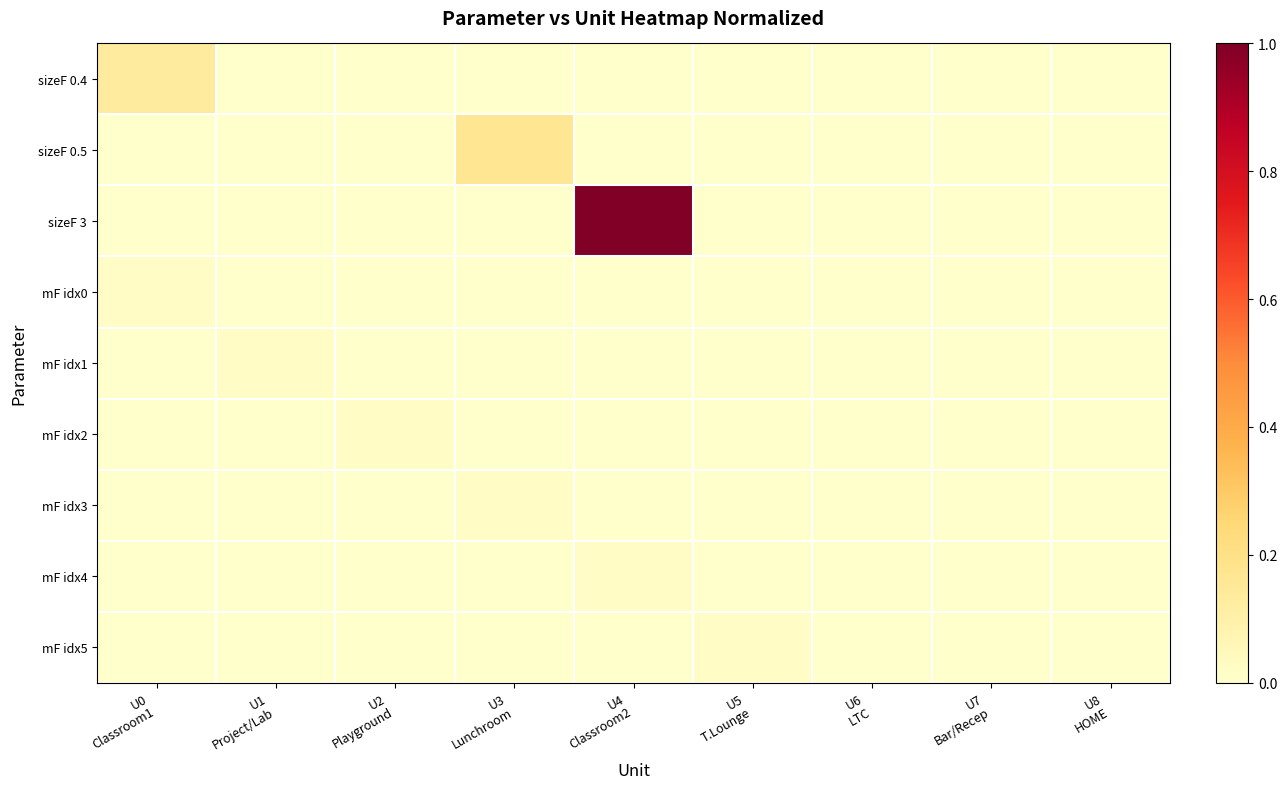

Reading left to right, list all the values displayed in this chart.

sizeF 0.4: U0
Classroom1=0.1	U1
Project/Lab=0.0	U2
Playground=0.0	U3
Lunchroom=0.0	U4
Classroom2=0.0	U5
T.Lounge=0.0	U6
LTC=0.0	U7
Bar/Recep=0.0	U8
HOME=0.0
sizeF 0.5: U0
Classroom1=0.0	U1
Project/Lab=0.0	U2
Playground=0.0	U3
Lunchroom=0.2	U4
Classroom2=0.0	U5
T.Lounge=0.0	U6
LTC=0.0	U7
Bar/Recep=0.0	U8
HOME=0.0
sizeF 3: U0
Classroom1=0.0	U1
Project/Lab=0.0	U2
Playground=0.0	U3
Lunchroom=0.0	U4
Classroom2=1.0	U5
T.Lounge=0.0	U6
LTC=0.0	U7
Bar/Recep=0.0	U8
HOME=0.0
mF idx0: U0
Classroom1=0.0	U1
Project/Lab=0.0	U2
Playground=0.0	U3
Lunchroom=0.0	U4
Classroom2=0.0	U5
T.Lounge=0.0	U6
LTC=0.0	U7
Bar/Recep=0.0	U8
HOME=0.0
mF idx1: U0
Classroom1=0.0	U1
Project/Lab=0.0	U2
Playground=0.0	U3
Lunchroom=0.0	U4
Classroom2=0.0	U5
T.Lounge=0.0	U6
LTC=0.0	U7
Bar/Recep=0.0	U8
HOME=0.0
mF idx2: U0
Classroom1=0.0	U1
Project/Lab=0.0	U2
Playground=0.0	U3
Lunchroom=0.0	U4
Classroom2=0.0	U5
T.Lounge=0.0	U6
LTC=0.0	U7
Bar/Recep=0.0	U8
HOME=0.0
mF idx3: U0
Classroom1=0.0	U1
Project/Lab=0.0	U2
Playground=0.0	U3
Lunchroom=0.0	U4
Classroom2=0.0	U5
T.Lounge=0.0	U6
LTC=0.0	U7
Bar/Recep=0.0	U8
HOME=0.0
mF idx4: U0
Classroom1=0.0	U1
Project/Lab=0.0	U2
Playground=0.0	U3
Lunchroom=0.0	U4
Classroom2=0.0	U5
T.Lounge=0.0	U6
LTC=0.0	U7
Bar/Recep=0.0	U8
HOME=0.0
mF idx5: U0
Classroom1=0.0	U1
Project/Lab=0.0	U2
Playground=0.0	U3
Lunchroom=0.0	U4
Classroom2=0.0	U5
T.Lounge=0.0	U6
LTC=0.0	U7
Bar/Recep=0.0	U8
HOME=0.0